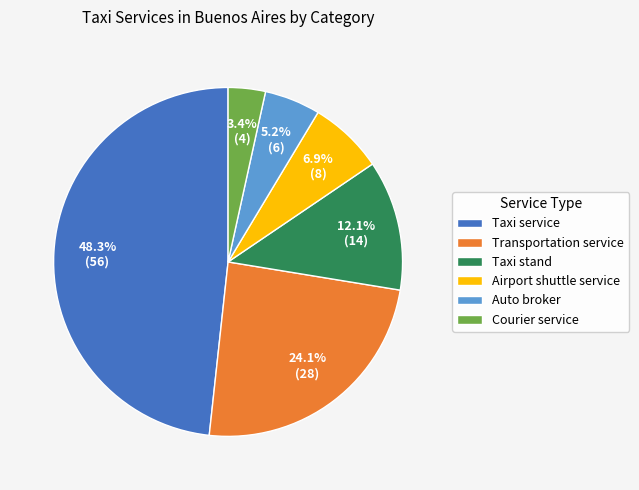

Does any single category account for the majority?

No